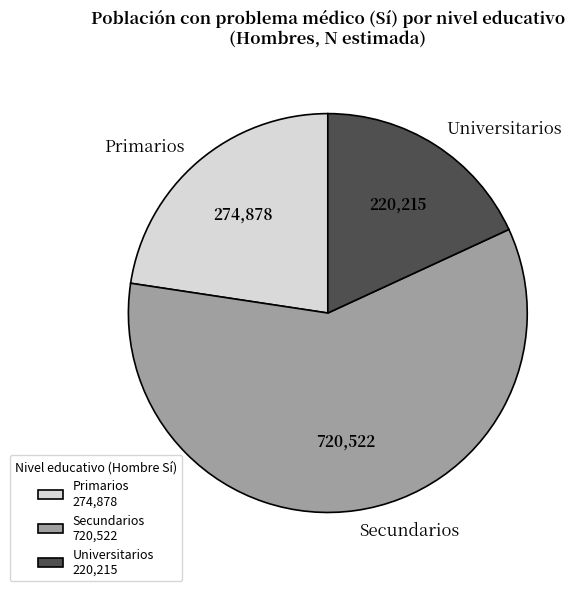

Combined, do Primarios and Universitarios account for over 50%?

No